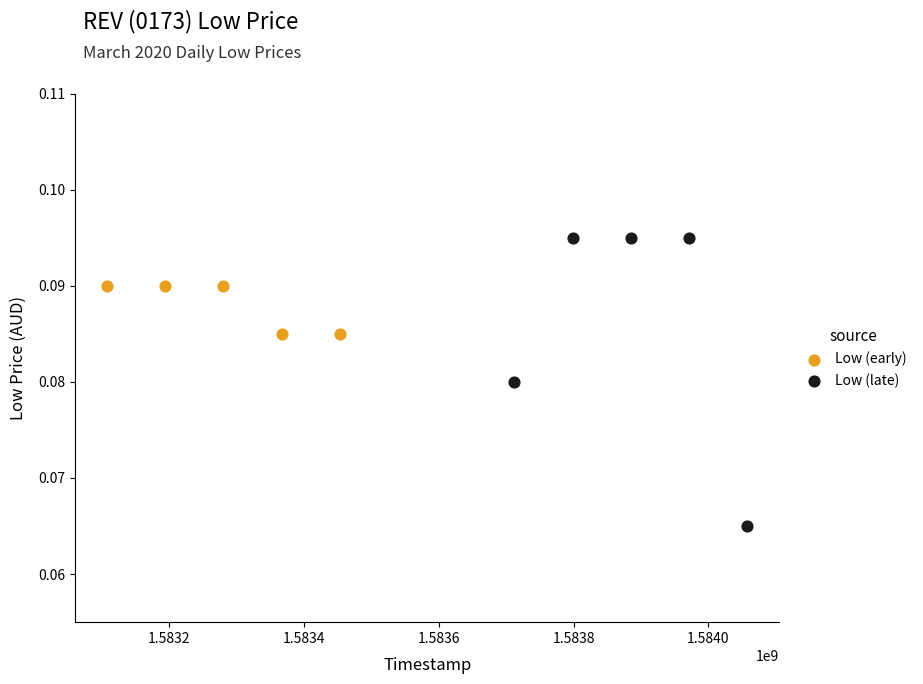

Which series has the largest Y range (max minus min)?

Low (late)